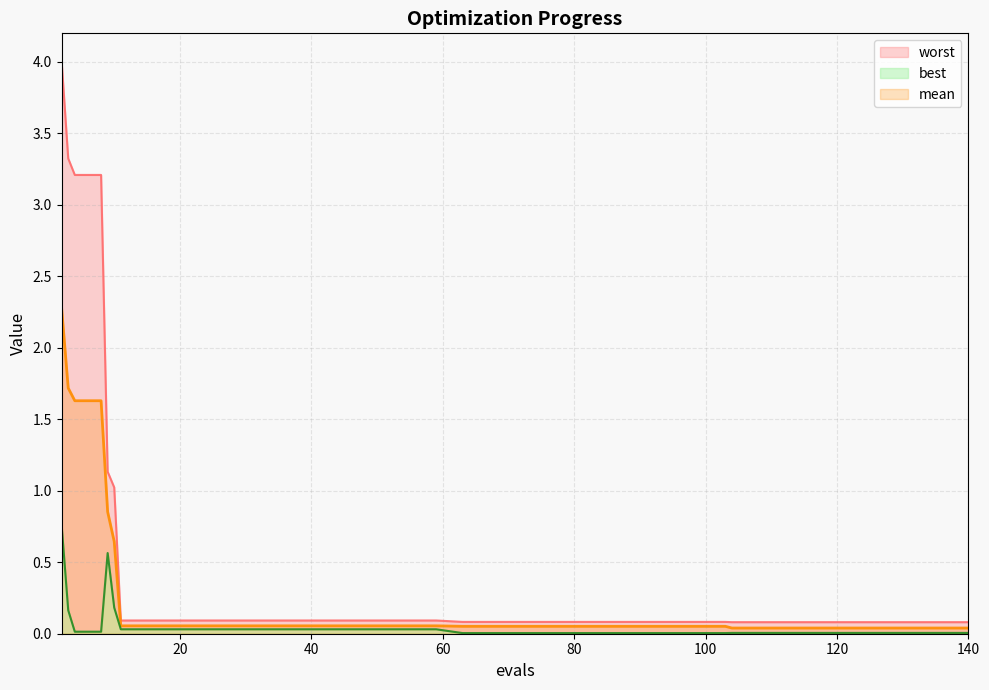

Which category has the lowest value in the worst series?

104